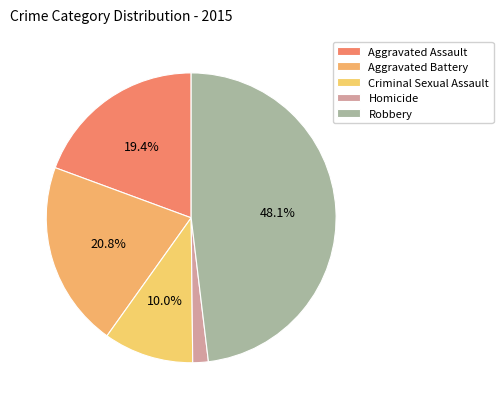

Do Robbery and Criminal Sexual Assault together represent more than half of the pie?

Yes